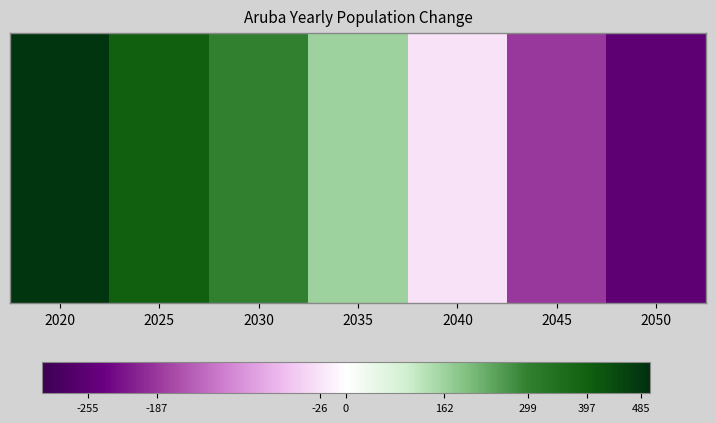

How many positive values are there?

4